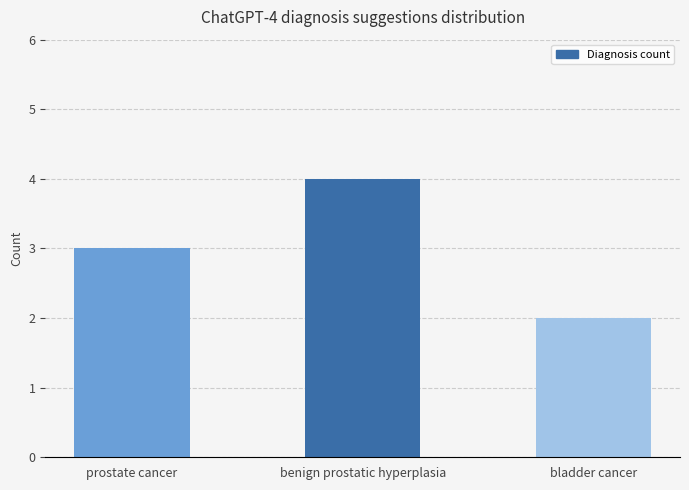

Is it true that the value at bladder cancer is 2?

True